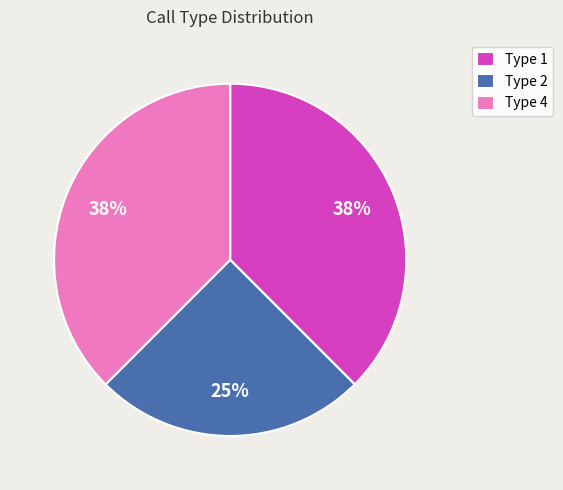

To the nearest percent, what percentage of the pie is Type 2?

25%